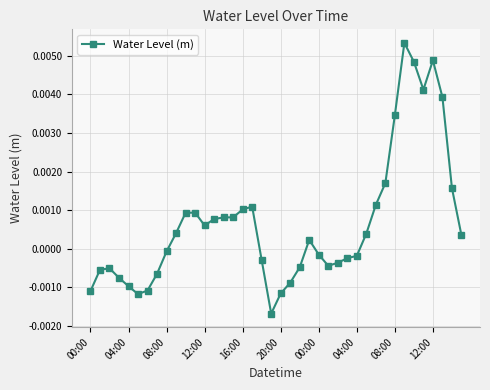

True or false: the data has more than 1 interior local peaks.

True